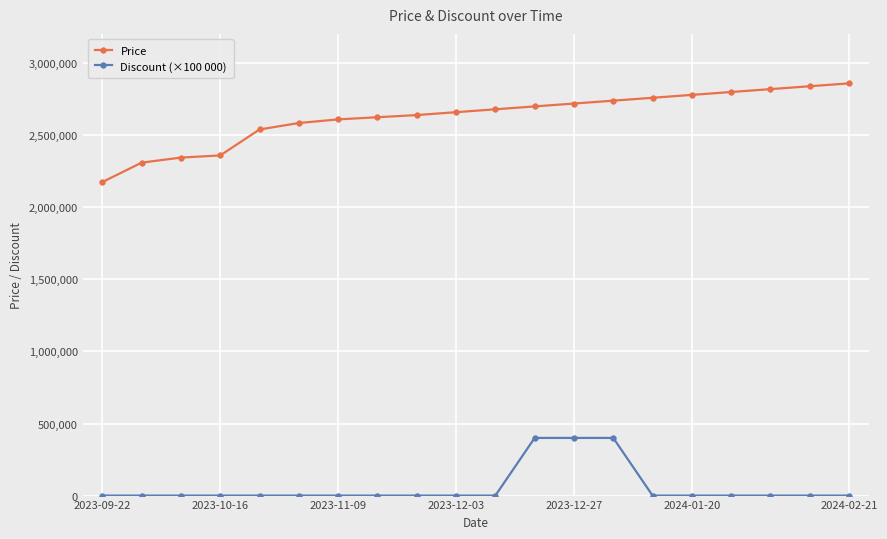

What is the average value of the Price series?

2627500